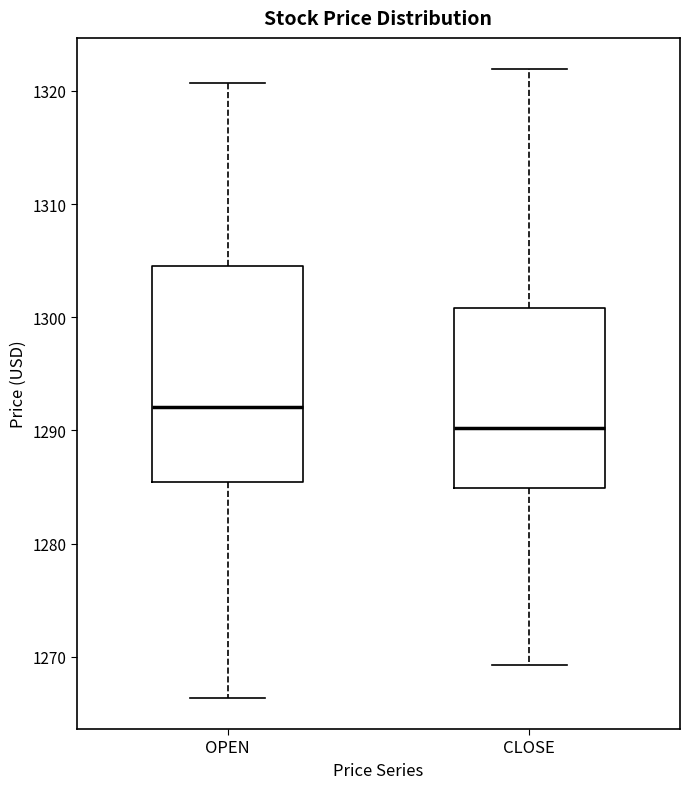

Reading left to right, transcribe this box plot: for each box, give where its median line is, the range the box spans, and where its two whiskers end, as read against the y-axis. The values are not printed on the chart, so give them approximately, as read against the axis.

OPEN: median 1292, box 1285 to 1305, whiskers 1266 to 1321
CLOSE: median 1290, box 1285 to 1301, whiskers 1269 to 1322